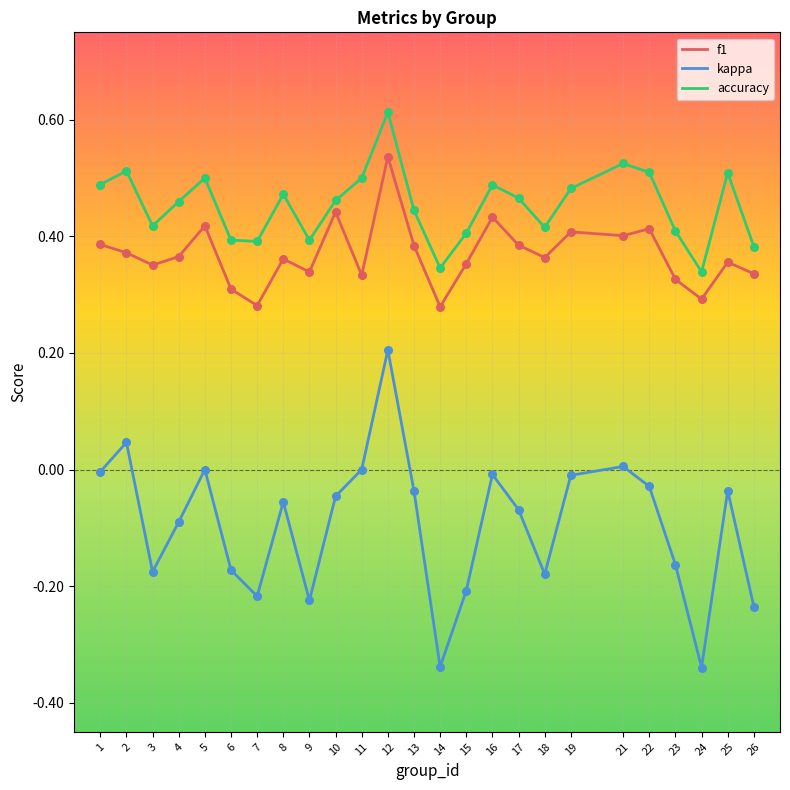

At how many categories does at least one series exceed 0?

25